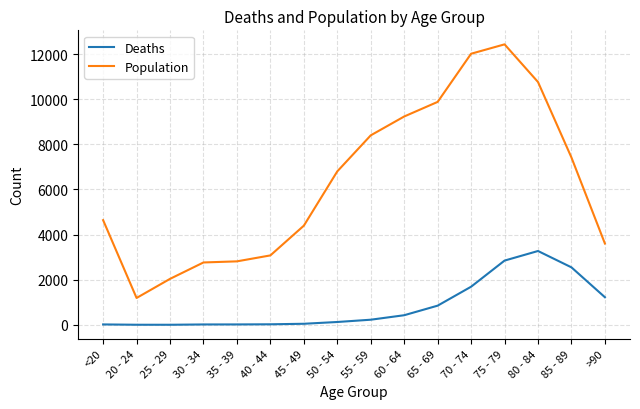

How many lines are shown in the chart?

2